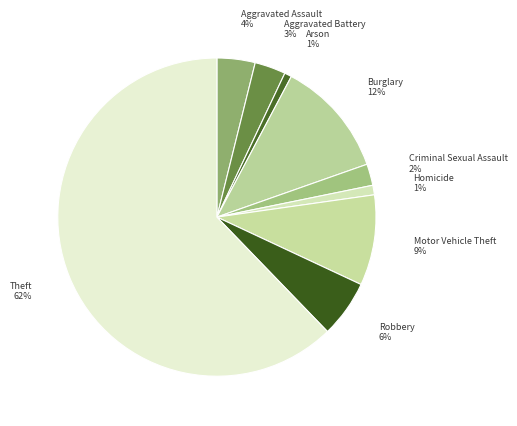

Which has a higher value, Criminal Sexual Assault or Homicide?

Criminal Sexual Assault